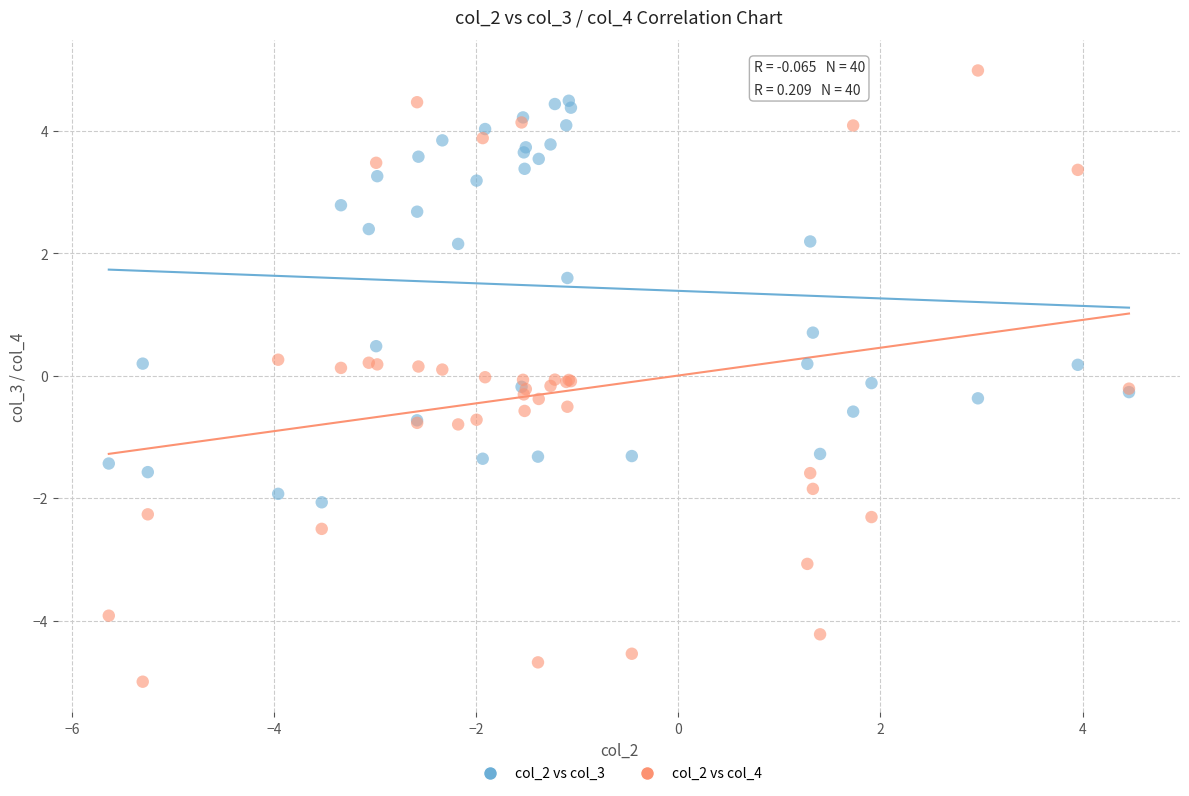

Which series has the widest spread of Y values?

col_2 vs col_4